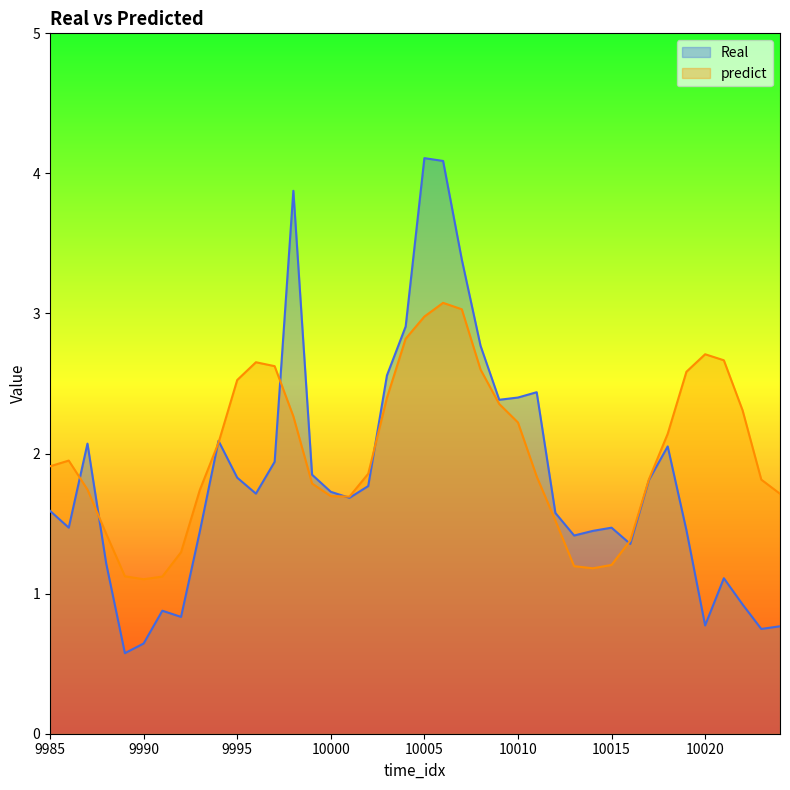

At how many categories does at least one series exceed 3?

4